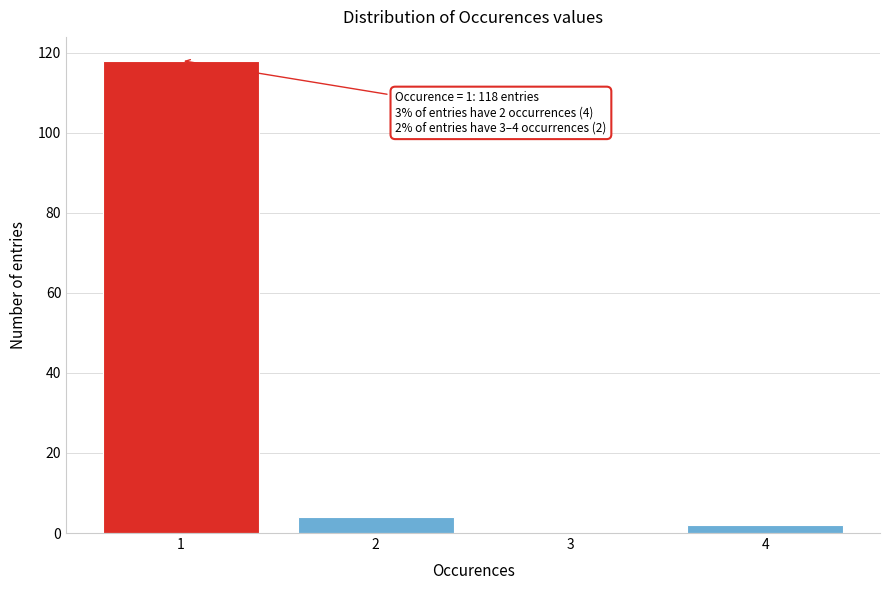

Reading right to left, extract all data points from this chart.

4=2	3=0	2=4	1=118